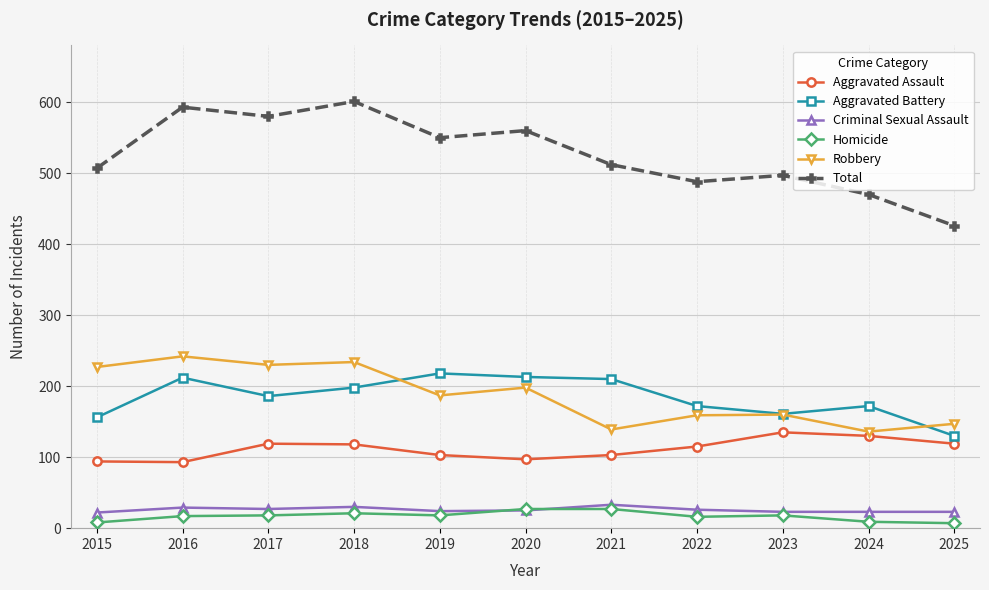

At which label does Total reach its minimum?

2025